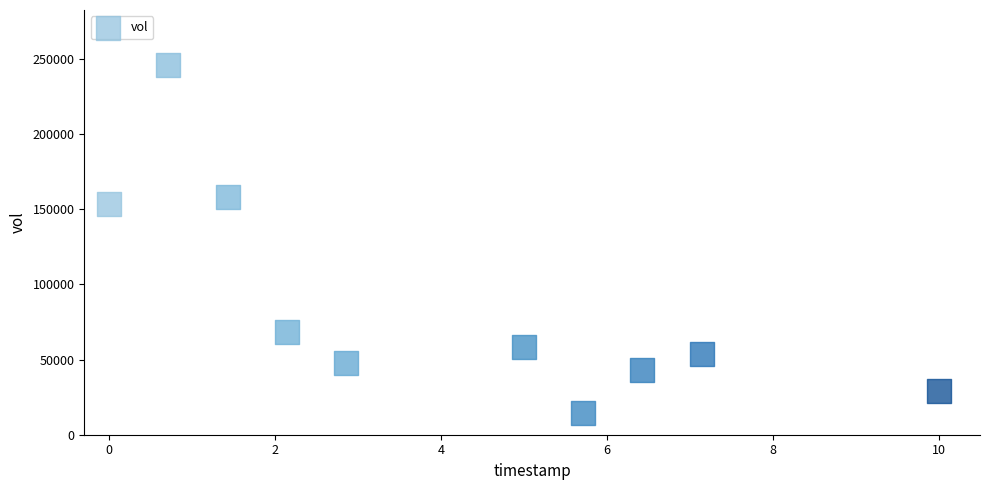

What is the average Y value?

87310